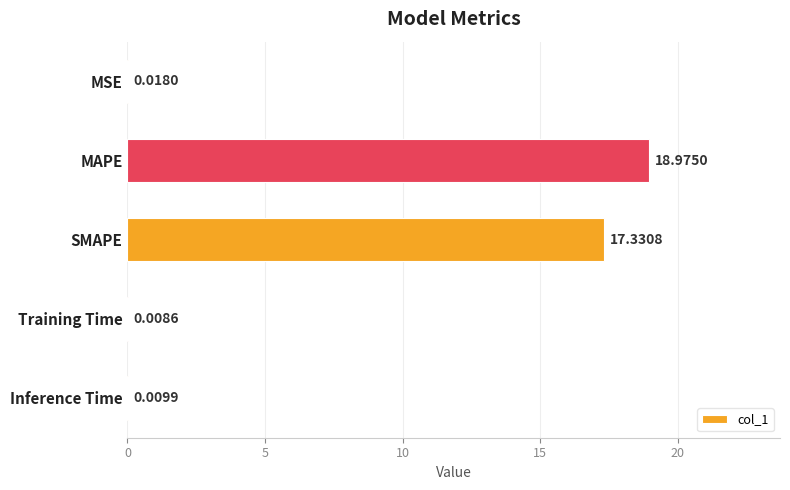

Between Training Time and Inference Time, which is larger?

Inference Time